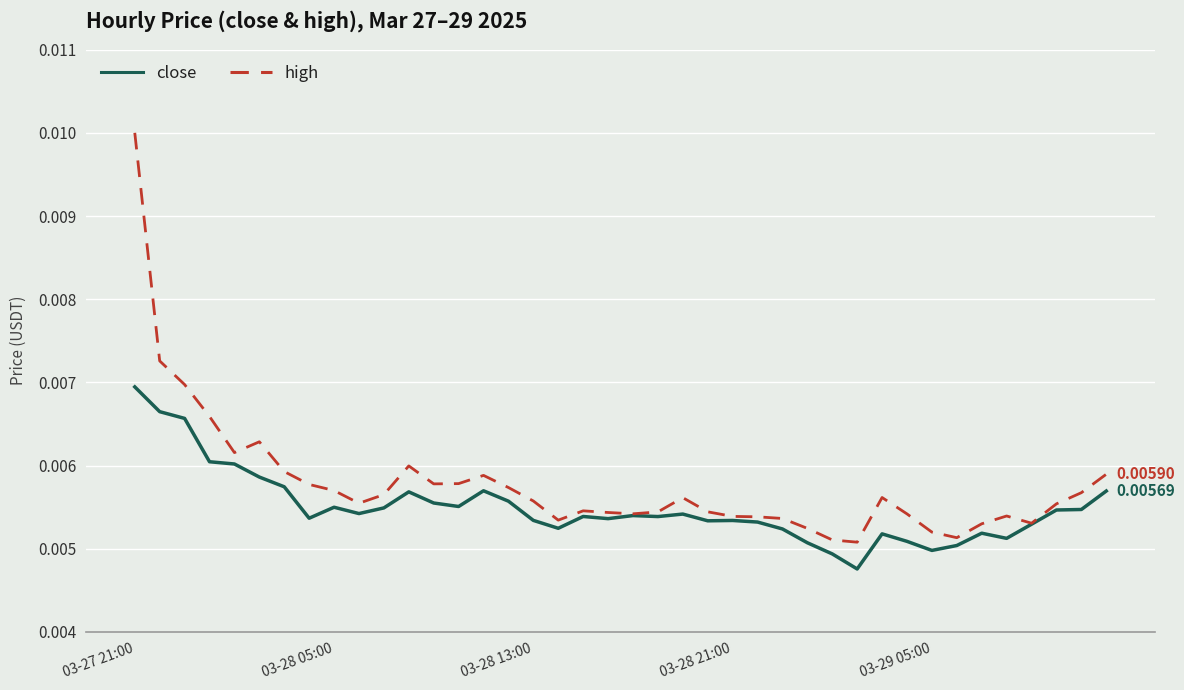

Which series has the largest range (max minus min)?

high